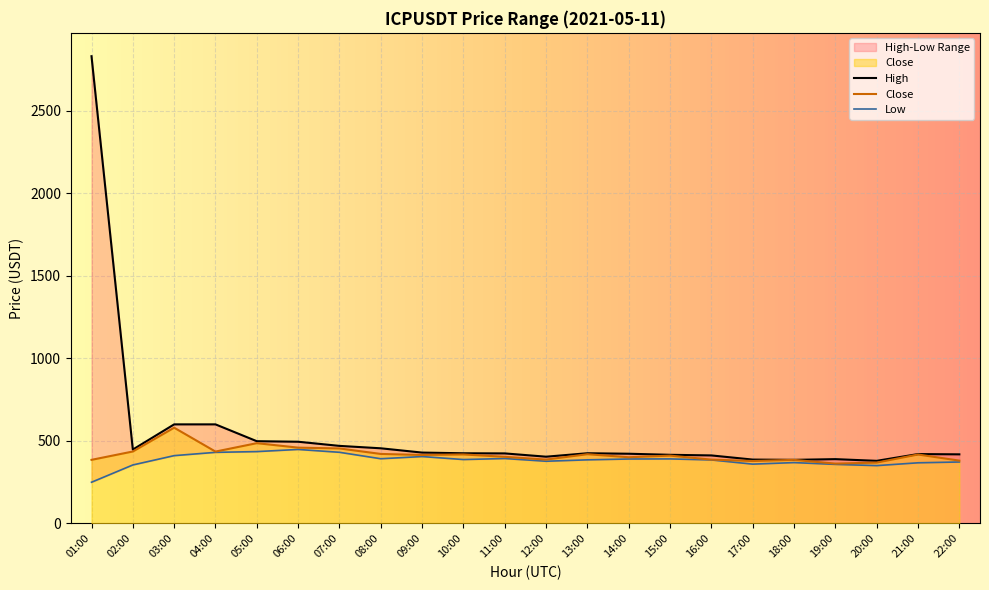

What is the total value across all series at 13:00?

1229.2